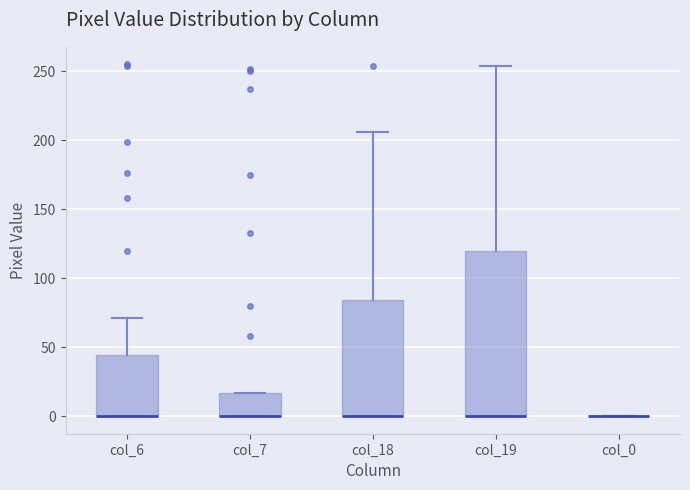

Reading left to right, read every box against the y-axis: the position of its median line, the range the box covers, and the ends of its whiskers. The values are not printed on the chart, so give them approximately, as read against the axis.

col_6: median 0 (drawn on the box's lower edge), box 0 to 45, whiskers 0 to 70
col_7: median 0 (drawn on the box's lower edge), box 0 to 15, whiskers 0 to 15
col_18: median 0 (drawn on the box's lower edge), box 0 to 85, whiskers 0 to 205
col_19: median 0 (drawn on the box's lower edge), box 0 to 120, whiskers 0 to 255
col_0: box collapsed to a line at 0, whiskers 0 to 0